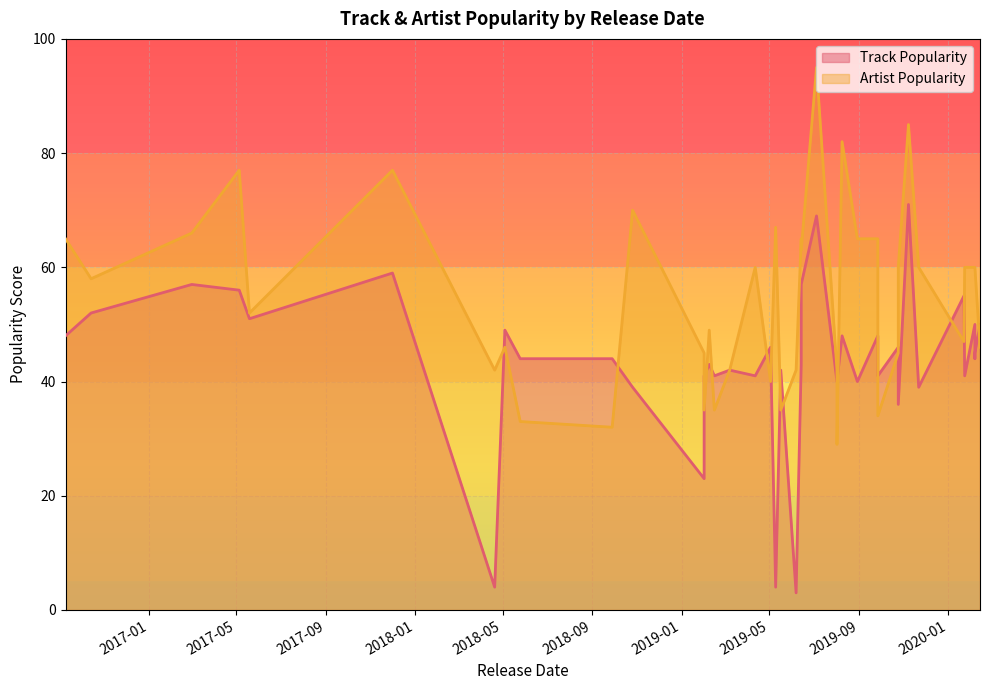

List the series in order of their peak value, lowest first.

Track Popularity, Artist Popularity